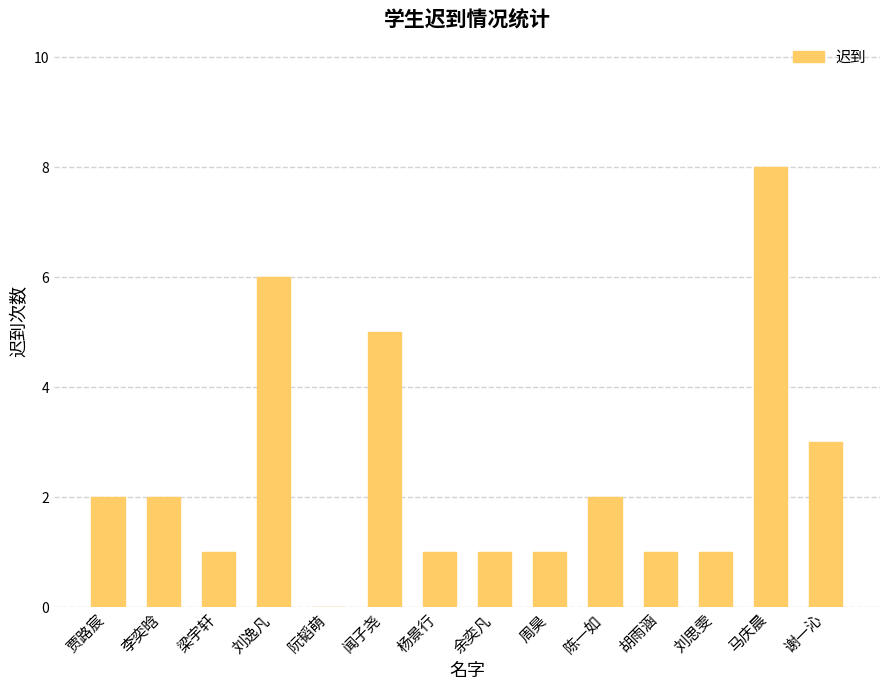

At which category does the chart reach its peak across all series?

马庆晨